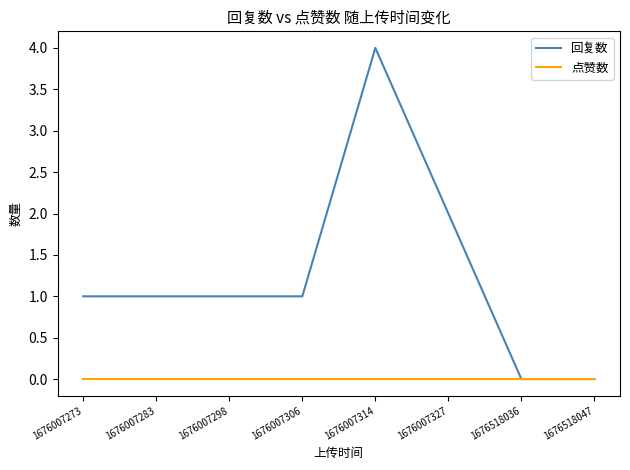

How many distinct data groups are displayed?

2